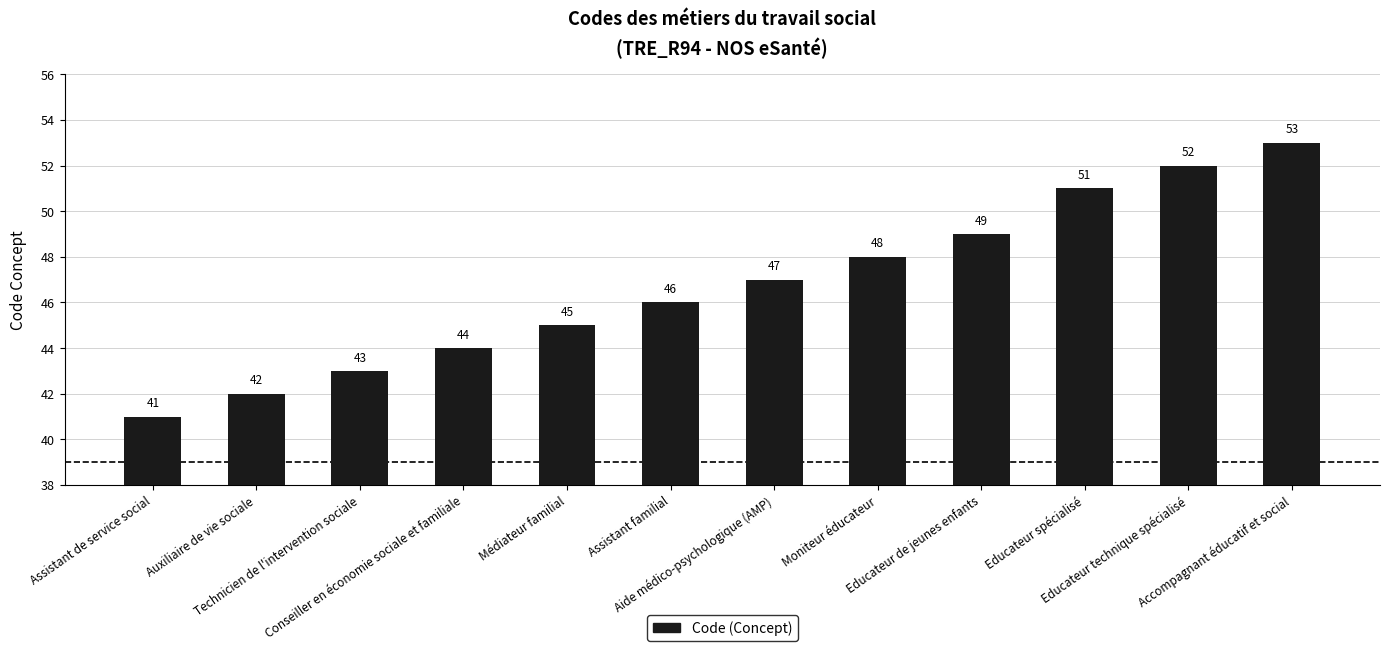

What is the difference between the maximum and second lowest values?

11